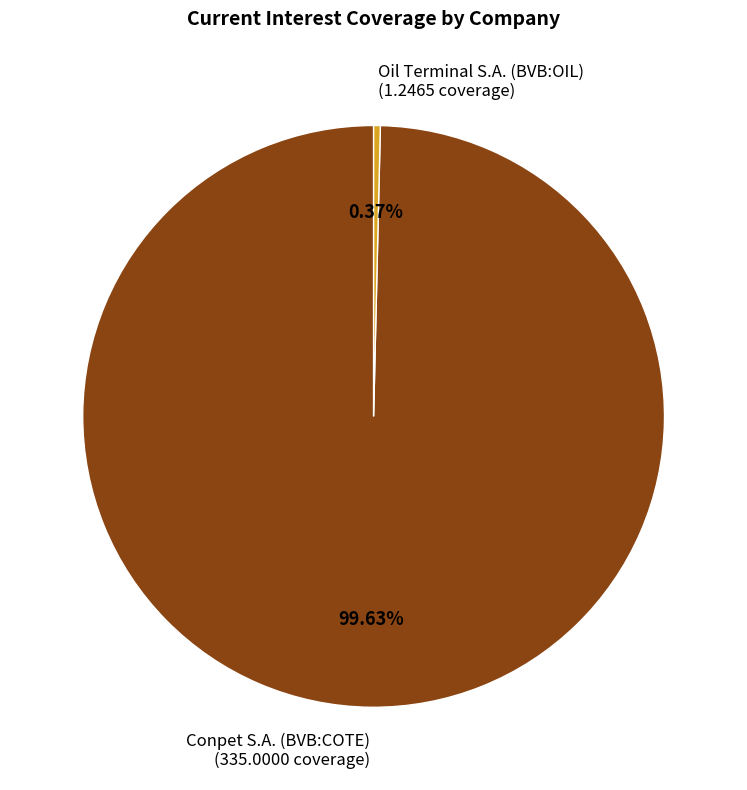

Rank the categories by value from lowest to highest.

Oil Terminal S.A. (BVB:OIL), Conpet S.A. (BVB:COTE)